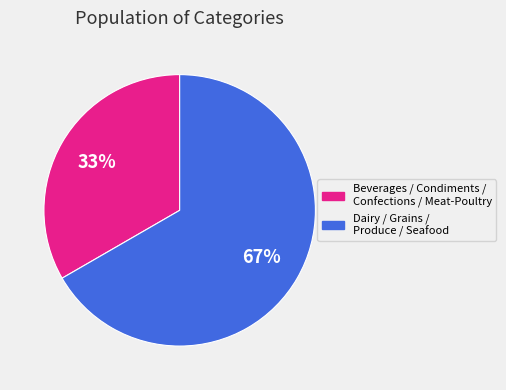

To the nearest percent, what is the average slice percentage?

50%